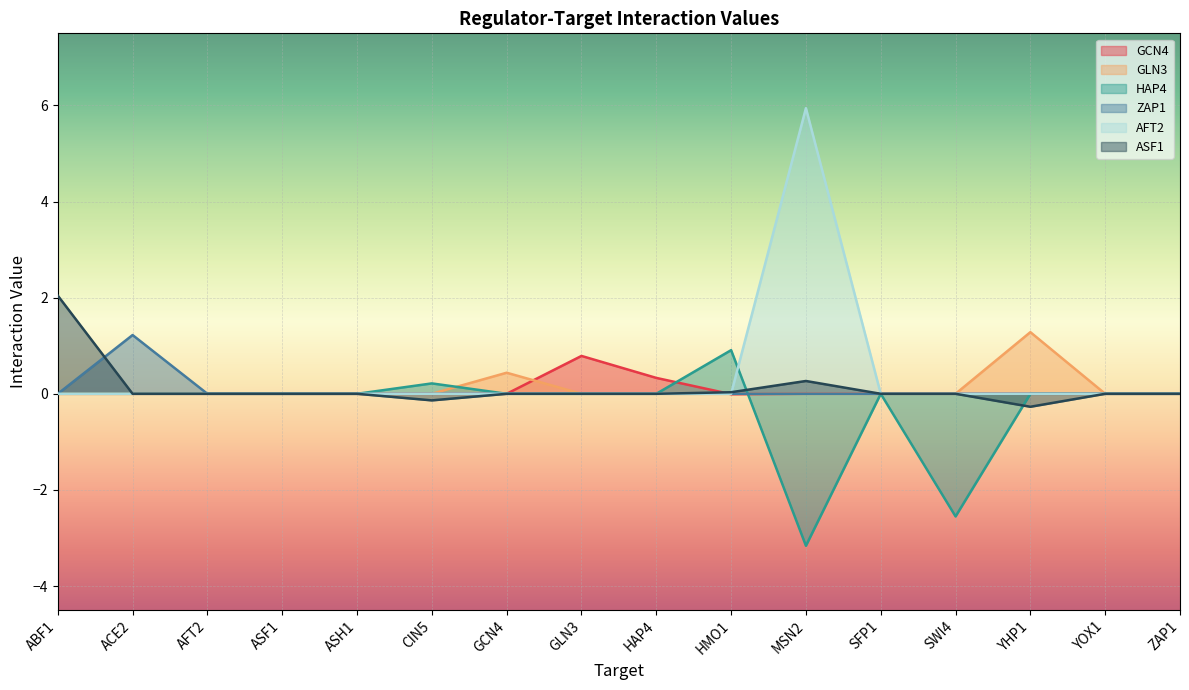

In HAP4, how many points are higher than both neighbors (excluding endpoints)?

3